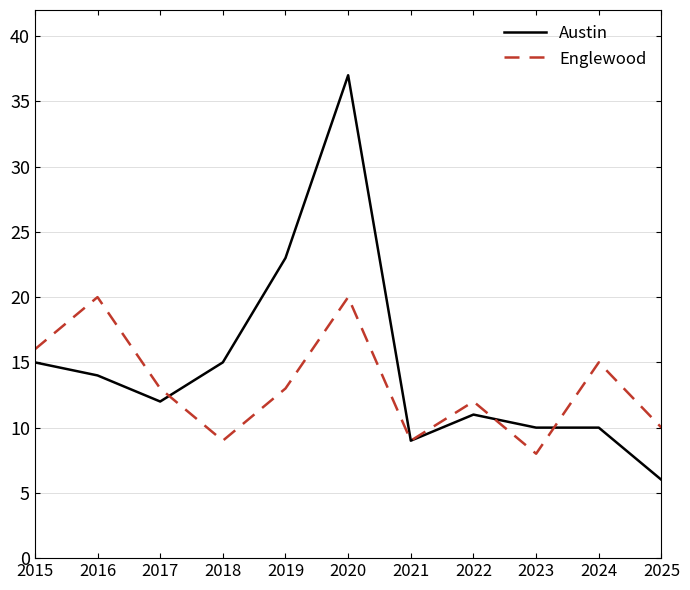

Which series has the widest spread of values?

Austin